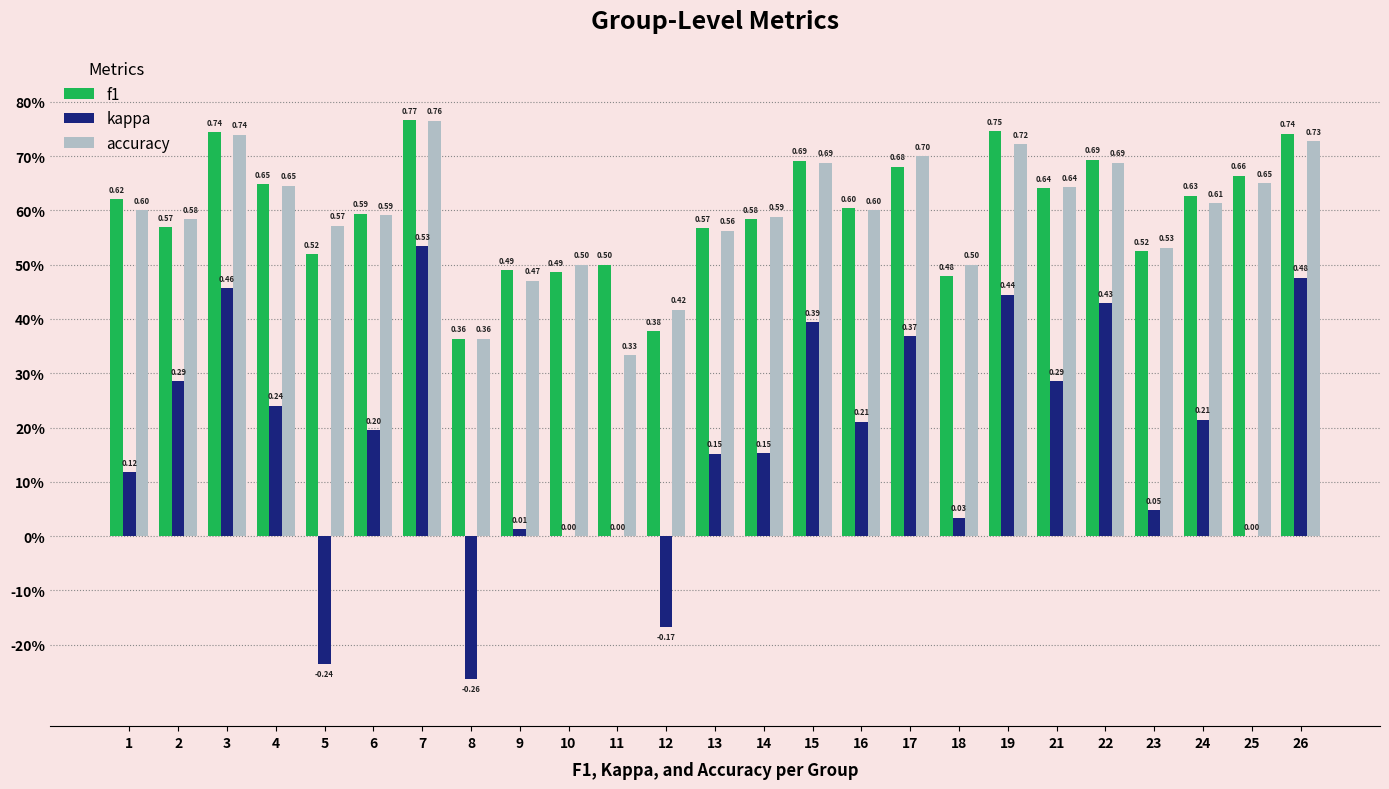

Which series has the largest range (max minus min)?

kappa